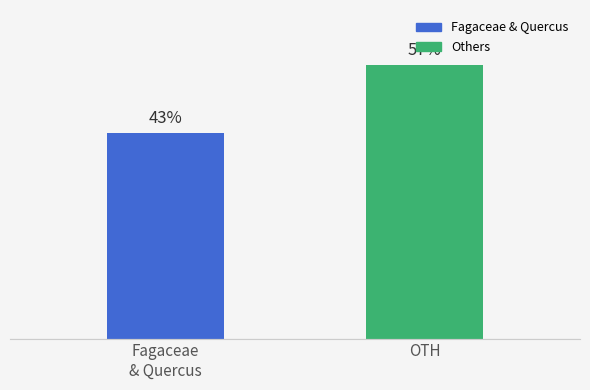

Is it true that the value at Fagaceae
& Quercus is 9?

False